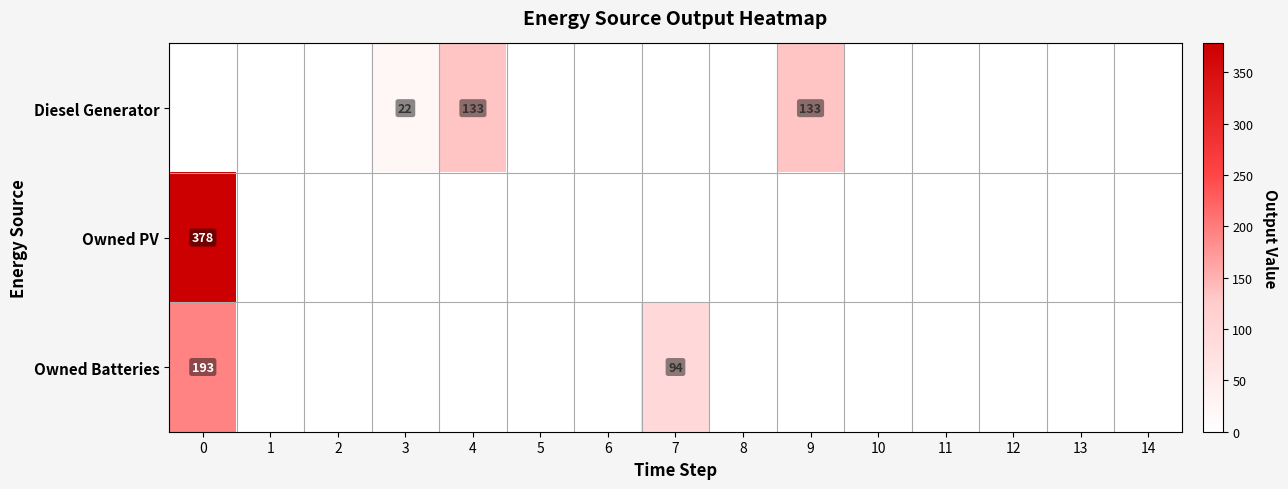

At which label is Owned Batteries closest to 96?

7